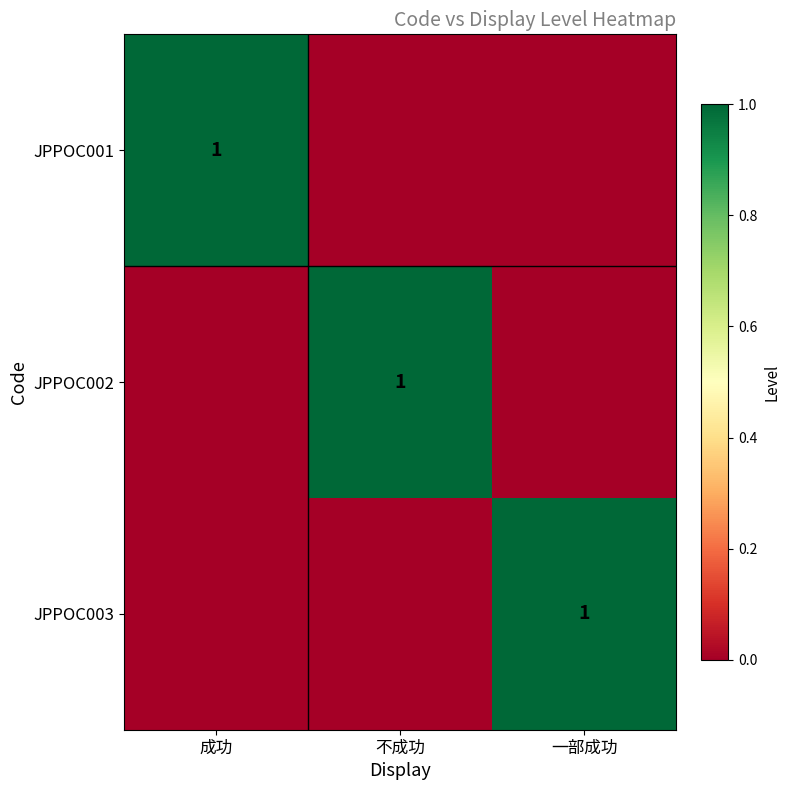

The JPPOC002 series shows 1 at 不成功. True or false?

True